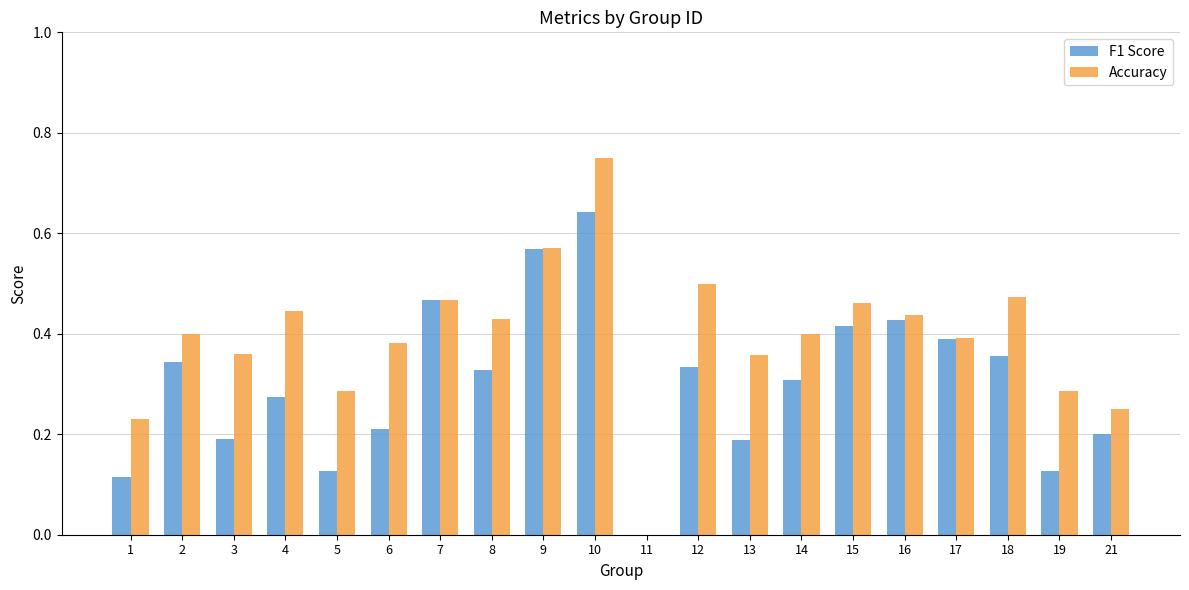

Is the value of F1 Score at 21 greater than the value of Accuracy at 9?

No